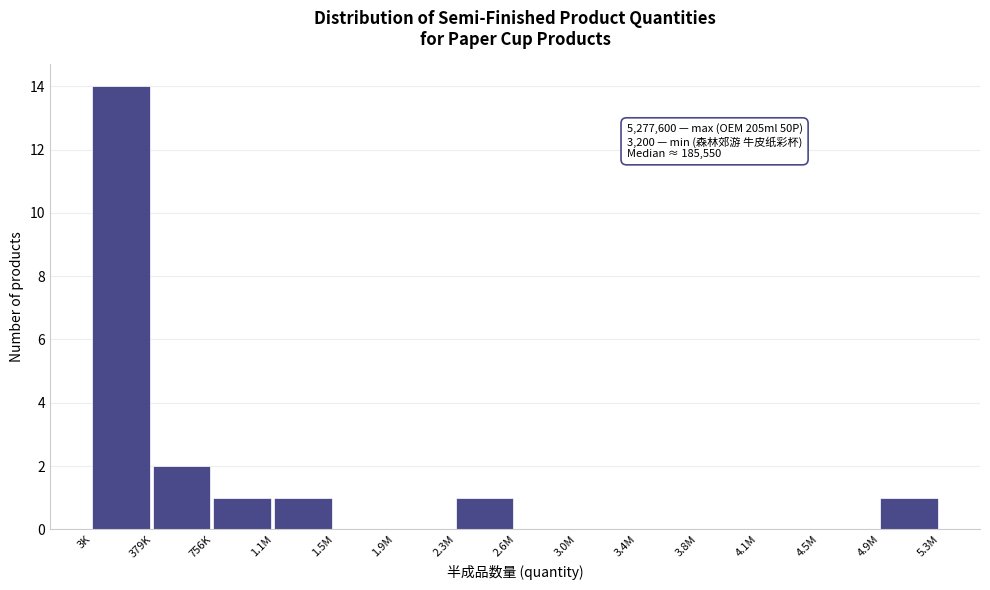

Reading right to left, transcribe all the data shown in this chart.

4.9M=1	4.5M=0	4.1M=0	3.8M=0	3.4M=0	3.0M=0	2.6M=0	2.3M=1	1.9M=0	1.5M=0	1.1M=1	756K=1	379K=2	3K=14